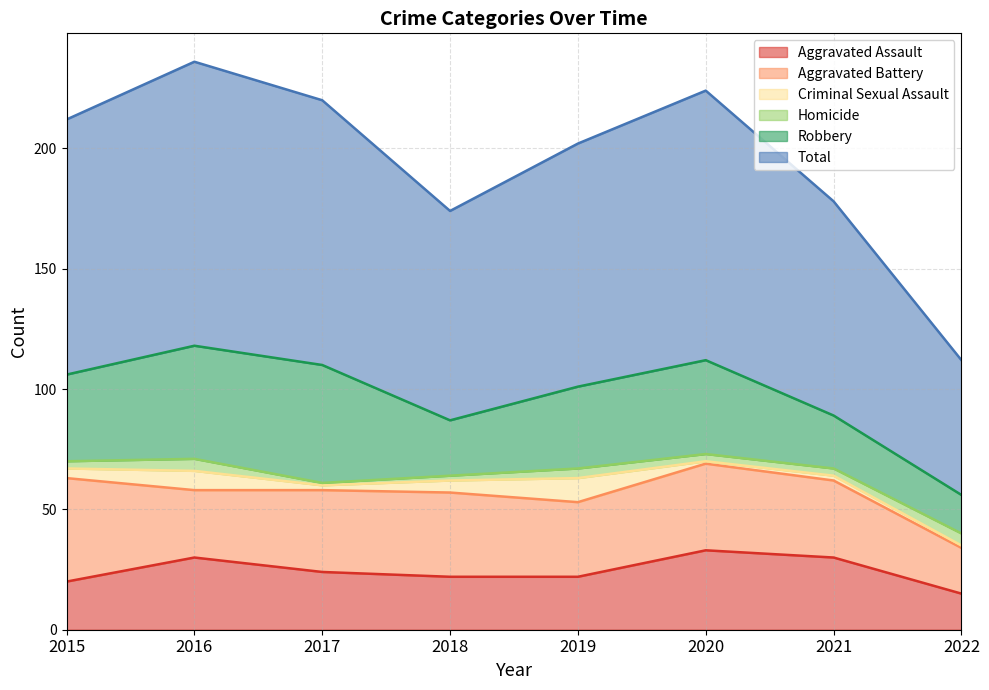

How many series are shown in this chart?

6